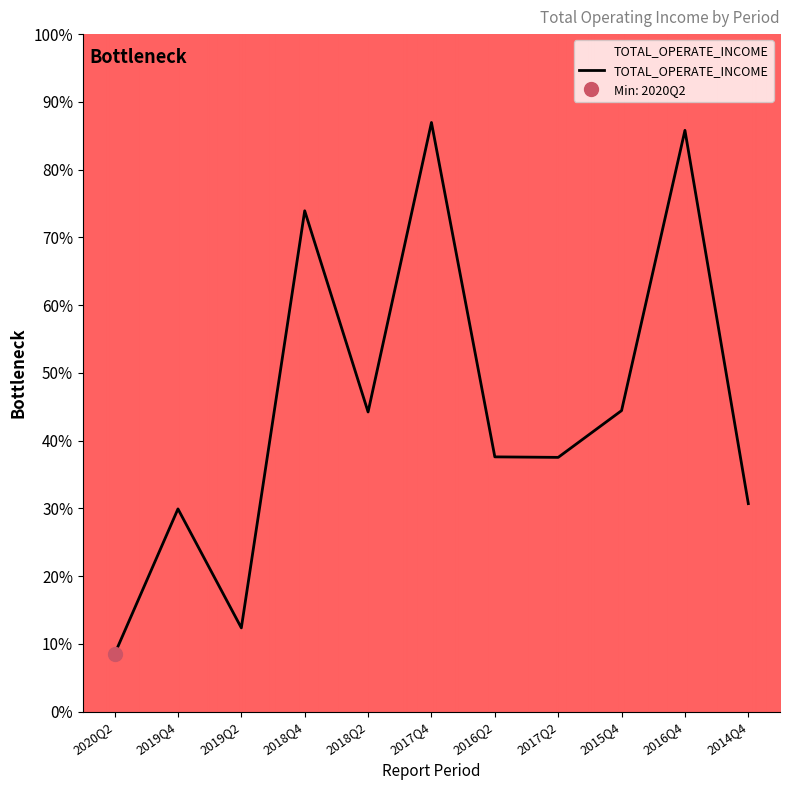

At which label is the value closest to 47?

2015Q4